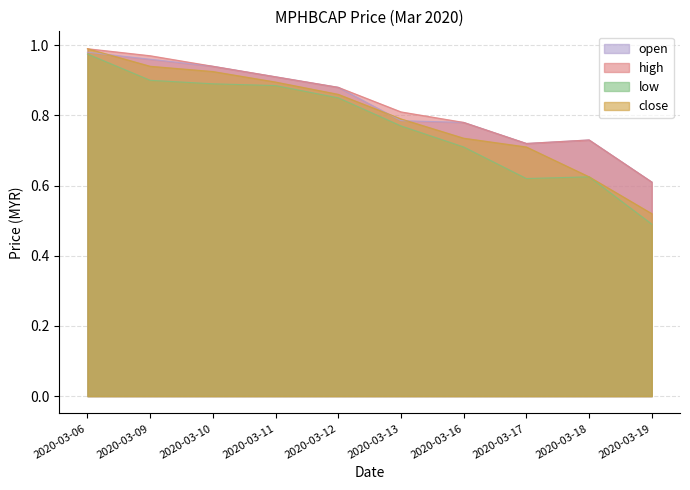

True or false: close and open intersect in this chart.

True